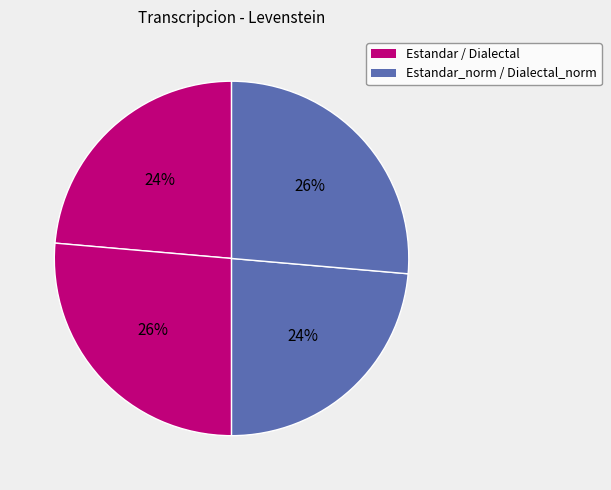

Count the number of slices in the pie.

4